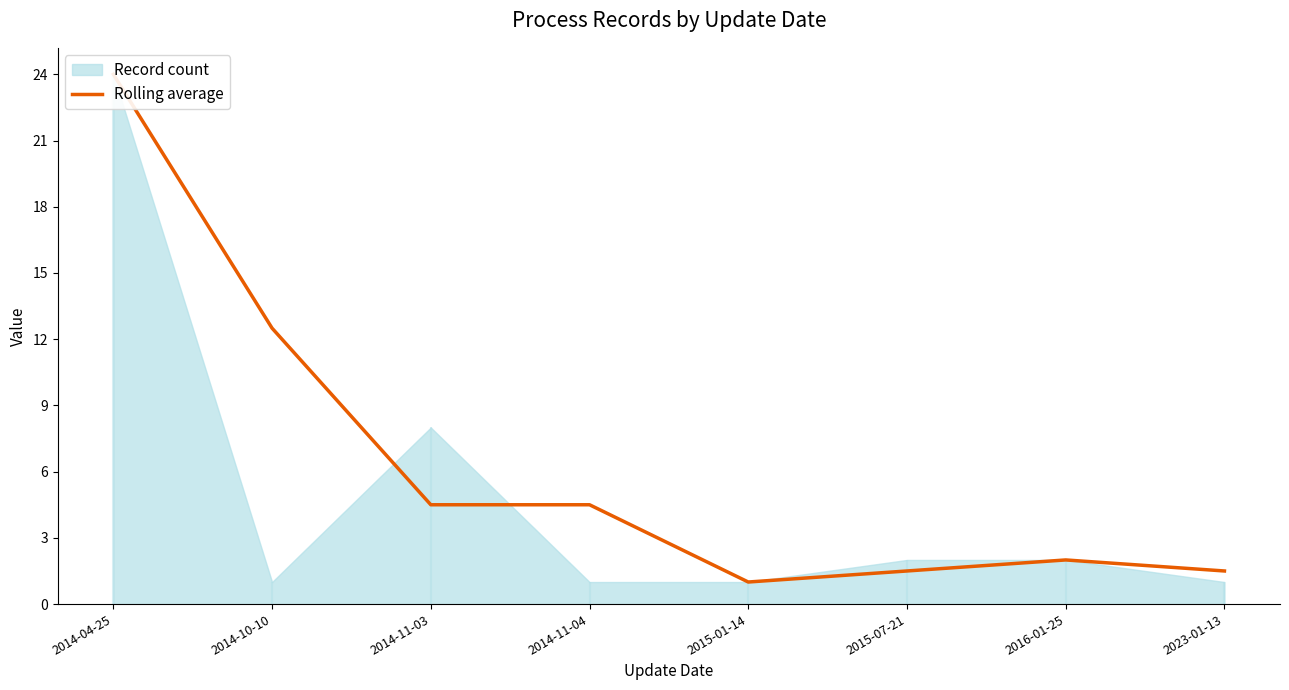

What is the greatest value displayed?

24.0